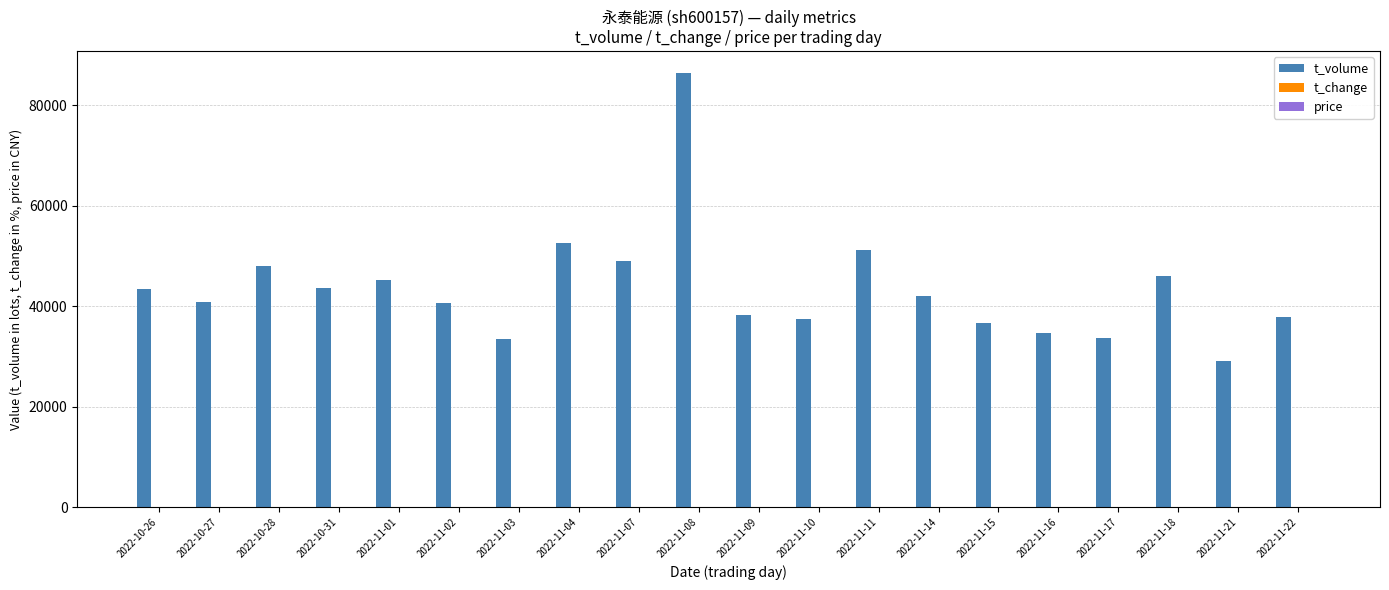

At which category does the chart reach its peak across all series?

2022-11-08